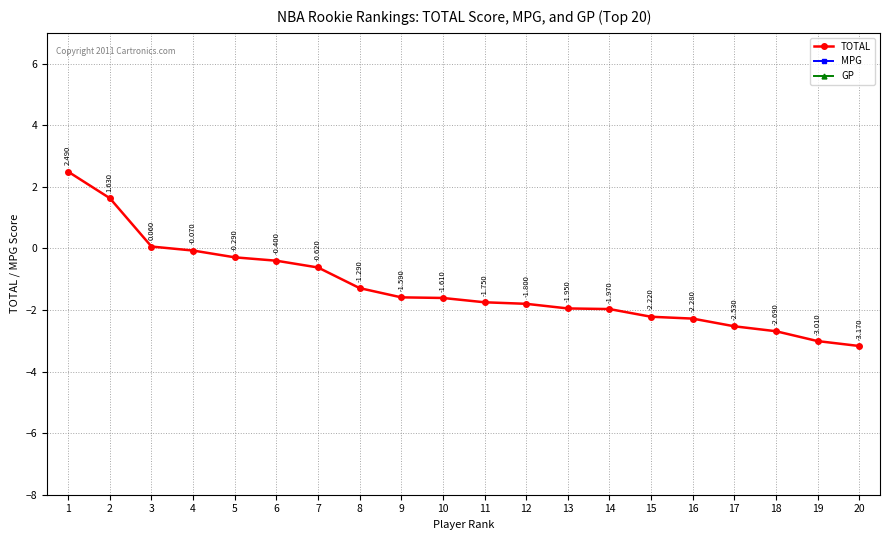

How many lines are shown in the chart?

3